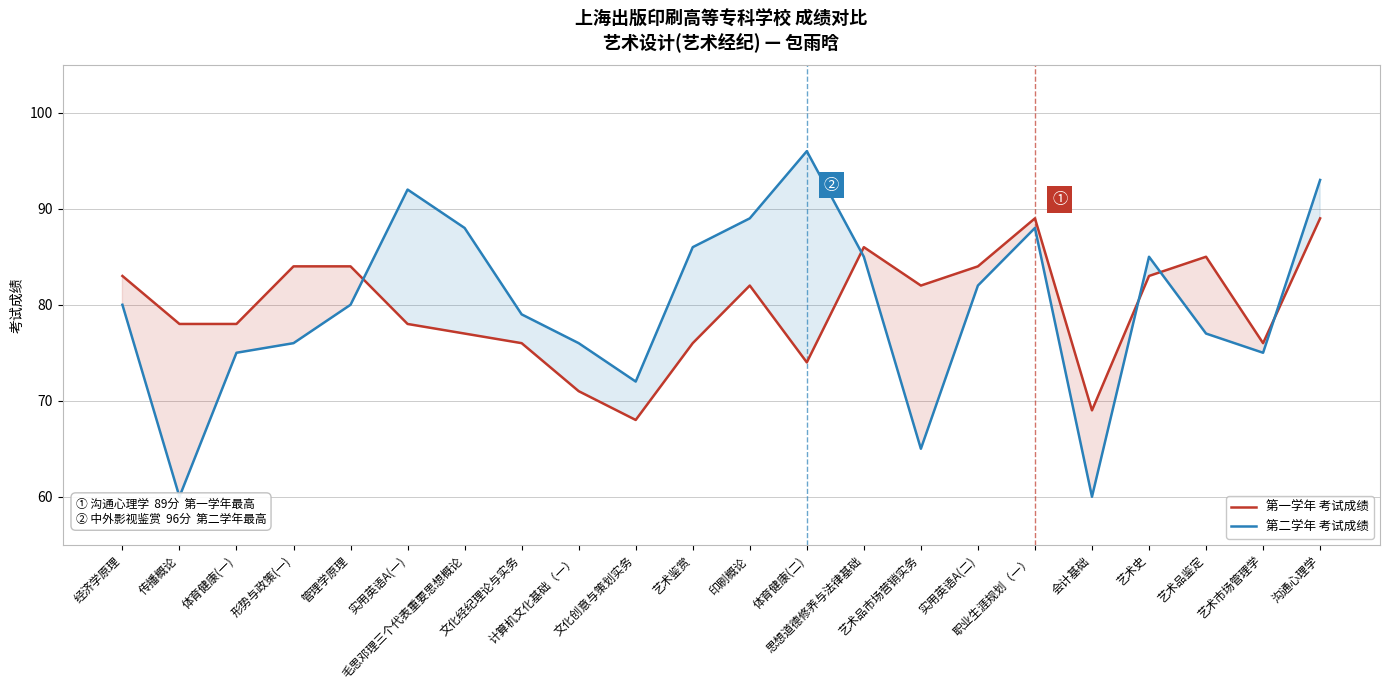

Reading left to right, extract all data points from this chart.

第一学年 考试成绩: 经济学原理=83	传播概论=78	体育健康(一)=78	形势与政策(一)=84	管理学原理=84	实用英语A(一)=78	毛思邓理三个代表重要思想概论=77	文化经纪理论与实务=76	计算机文化基础（一）=71	文化创意与策划实务=68	艺术鉴赏=76	印刷概论=82	体育健康(二)=74	思想道德修养与法律基础=86	艺术品市场营销实务=82	实用英语A(二)=84	职业生涯规划（一）=89	会计基础=69	艺术史=83	艺术品鉴定=85	艺术市场管理学=76	沟通心理学=89
第二学年 考试成绩: 经济学原理=80	传播概论=60	体育健康(一)=75	形势与政策(一)=76	管理学原理=80	实用英语A(一)=92	毛思邓理三个代表重要思想概论=88	文化经纪理论与实务=79	计算机文化基础（一）=76	文化创意与策划实务=72	艺术鉴赏=86	印刷概论=89	体育健康(二)=96	思想道德修养与法律基础=85	艺术品市场营销实务=65	实用英语A(二)=82	职业生涯规划（一）=88	会计基础=60	艺术史=85	艺术品鉴定=77	艺术市场管理学=75	沟通心理学=93